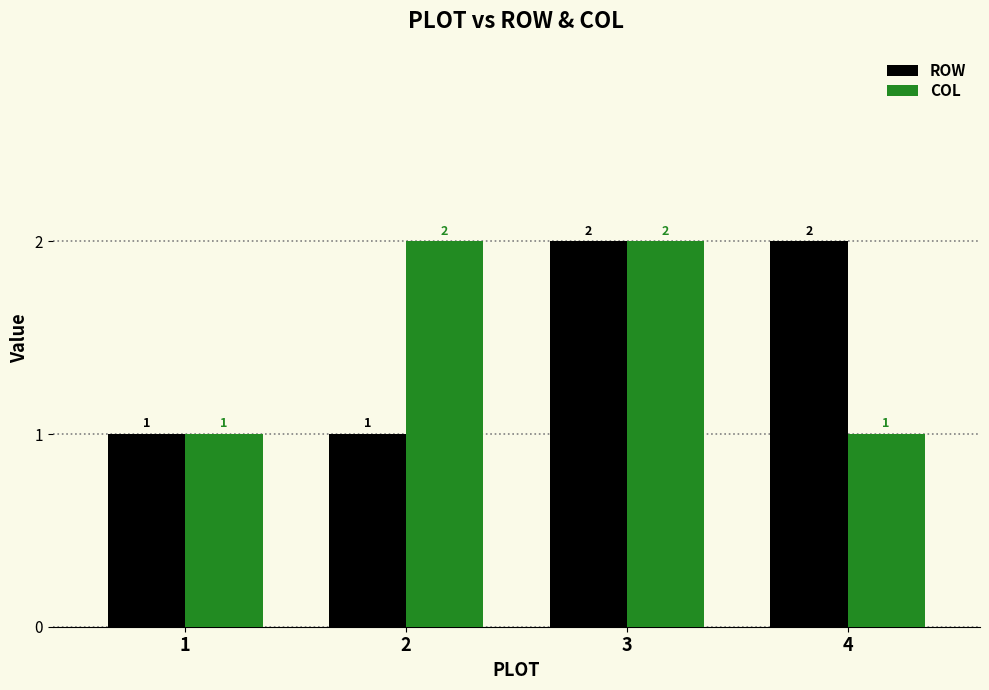

Rank the series at 2 from highest to lowest value.

COL, ROW